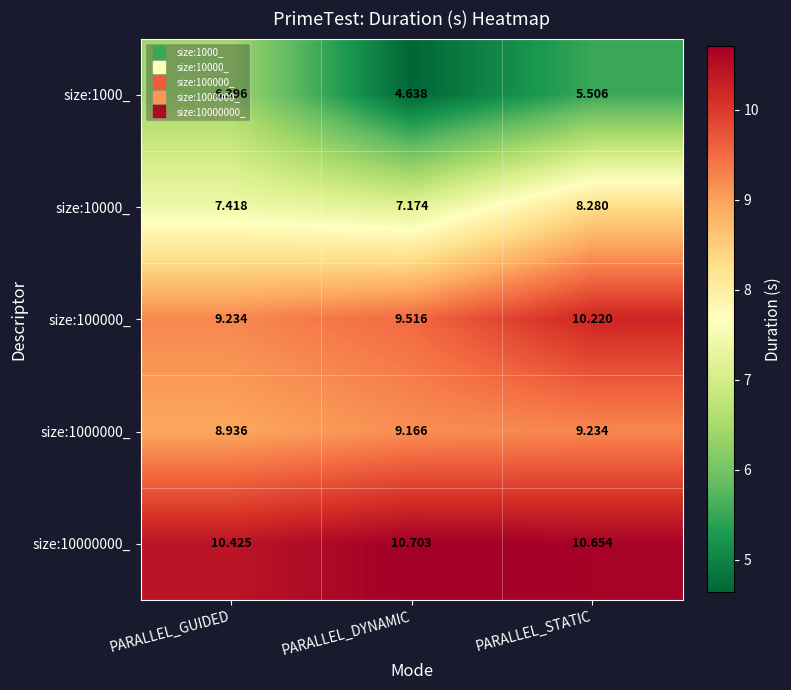

Where is size:10000000_ nearest to the value 10?

PARALLEL_GUIDED